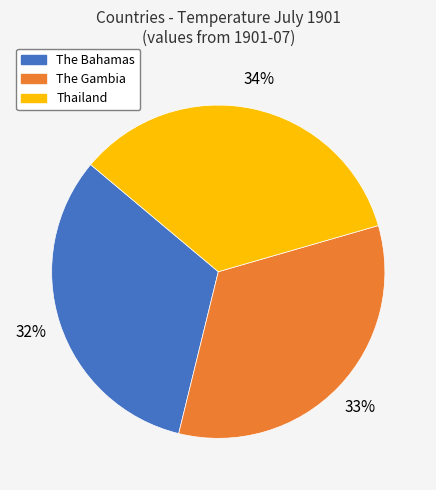

Is there any slice that represents more than half of the pie?

No